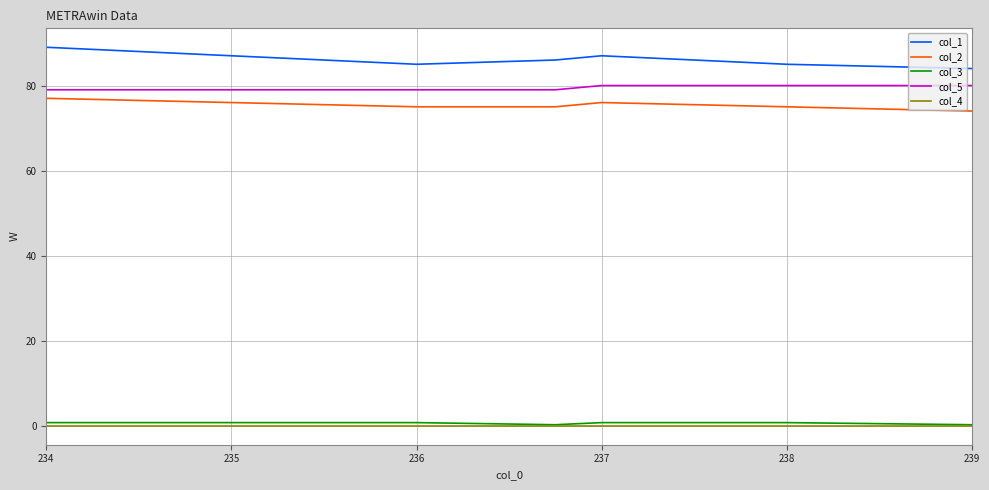

True or false: col_1 and col_5 intersect in this chart.

False